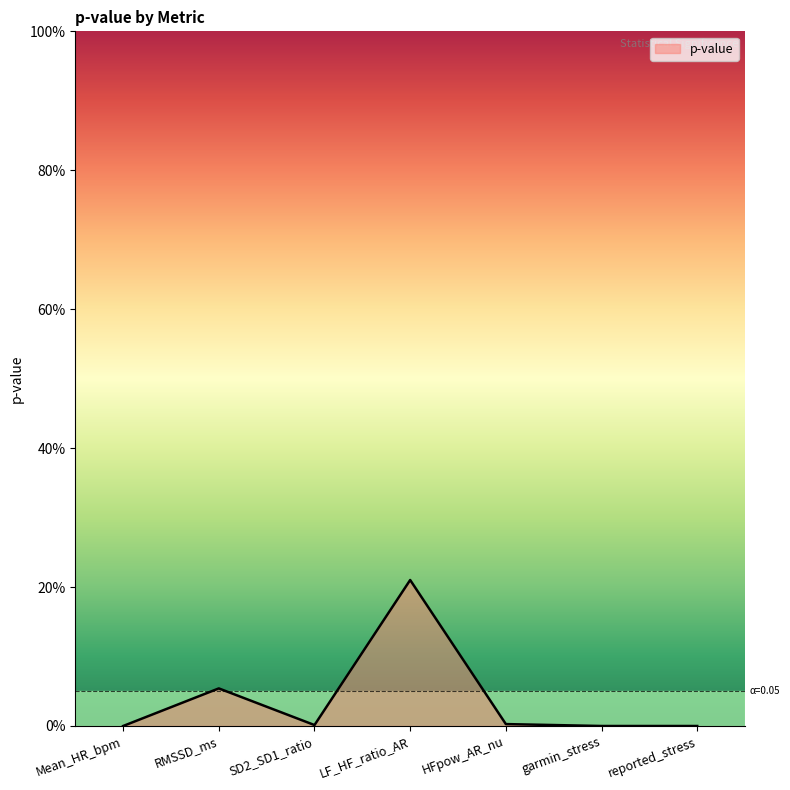

Does the chart have visible grid lines?

No